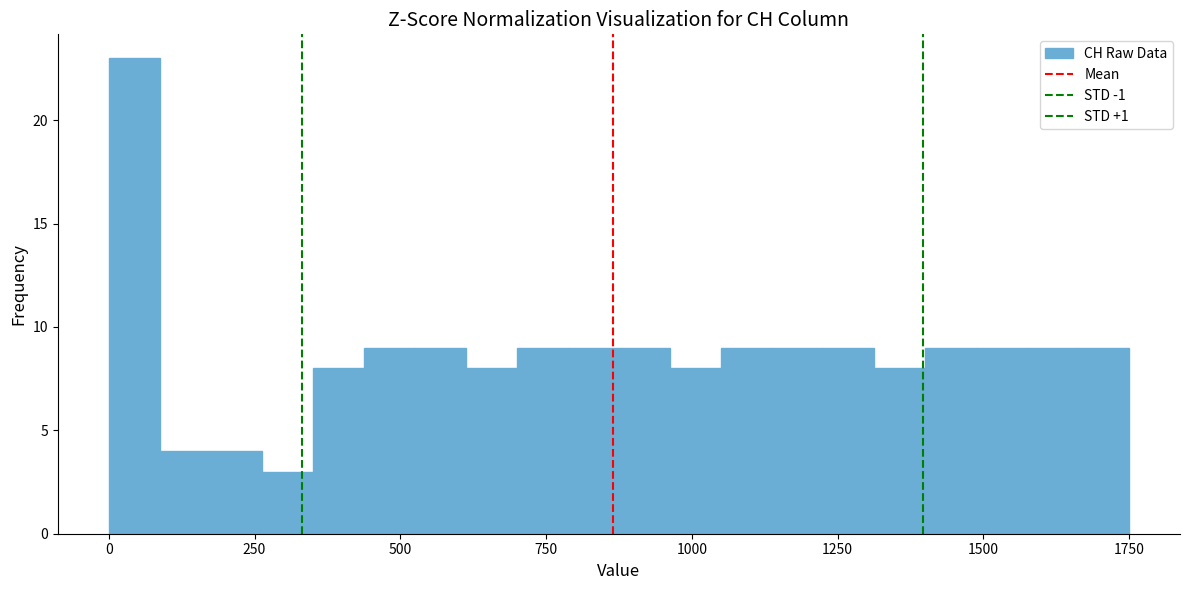

Read against the x-axis, roughly where is the centre of the tallest bar?

50